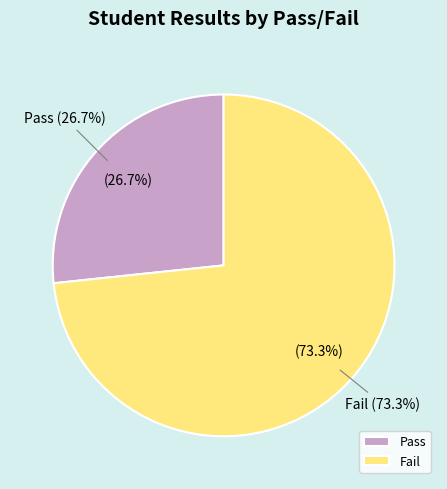

To the nearest percent, what is the difference between the Pass and Fail slice percentages?

47%